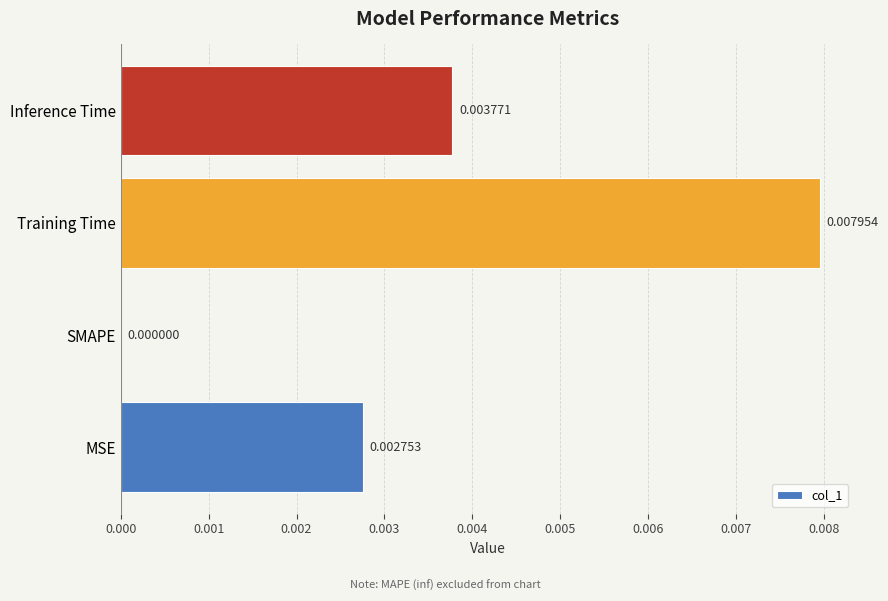

Which has a higher value, Training Time or Inference Time?

Training Time